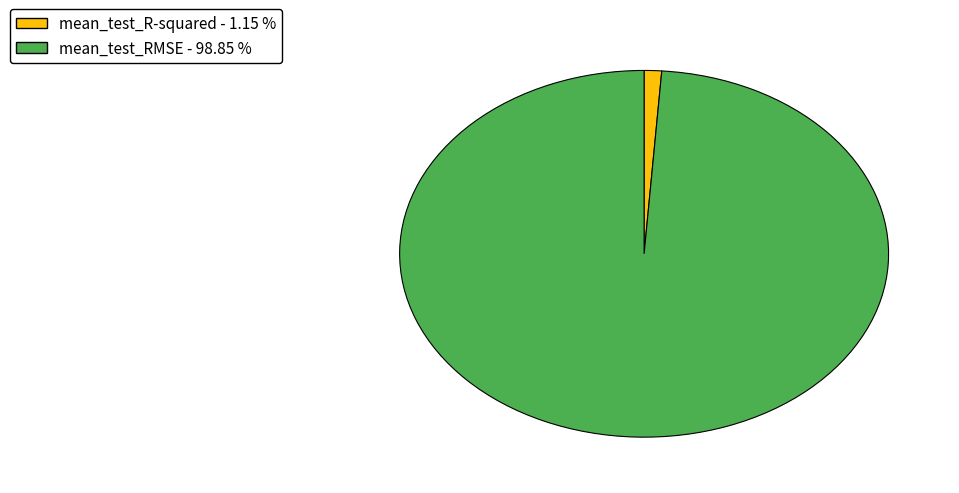

Rank the categories by value from highest to lowest.

mean_test_RMSE, mean_test_R-squared